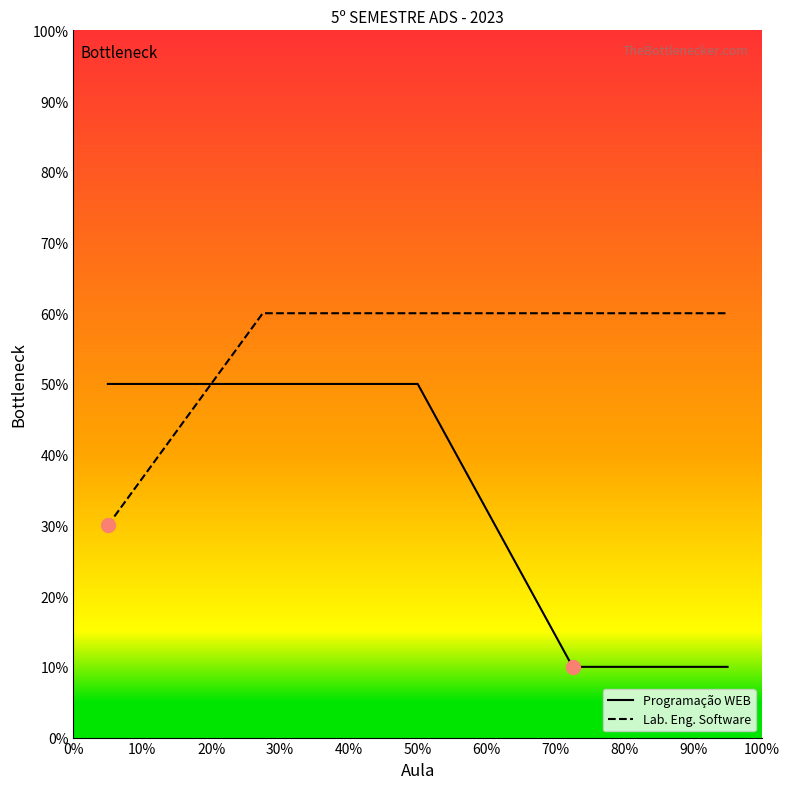

List the series in order of their peak value, lowest first.

Programação WEB, Lab. Eng. Software